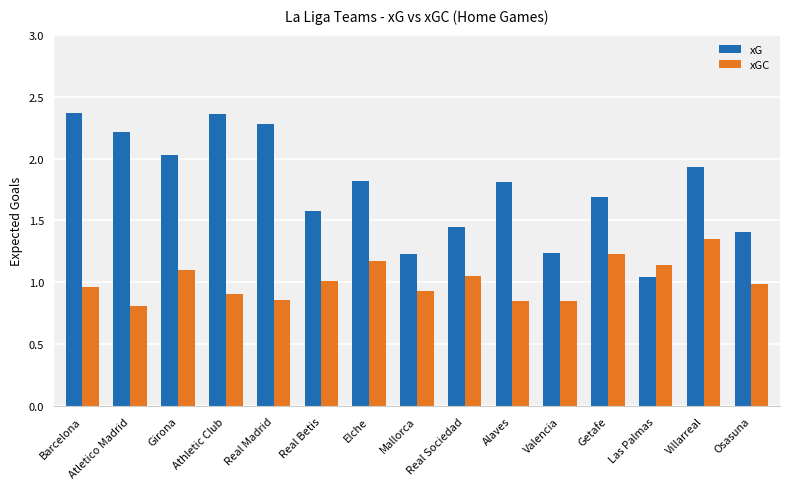

At how many categories does at least one series exceed 1?

15